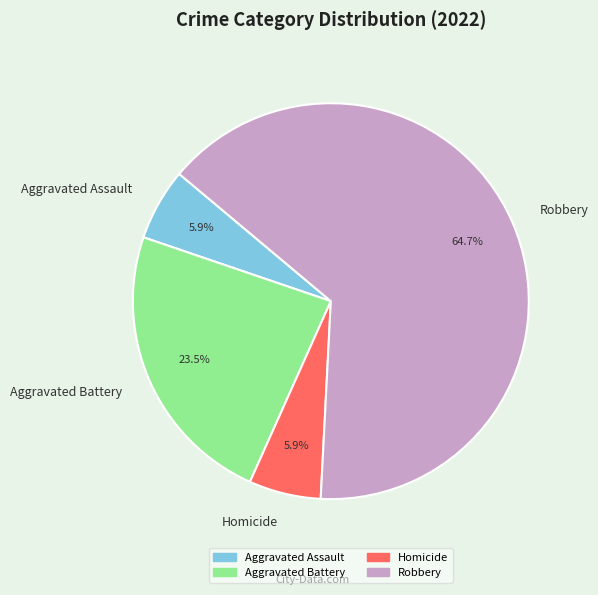

To the nearest percent, what is the average slice percentage?

25%